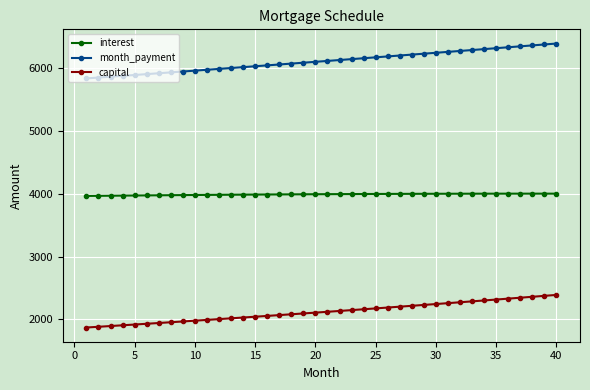

What is the difference between the second highest and minimum values in the capital series?

504.6